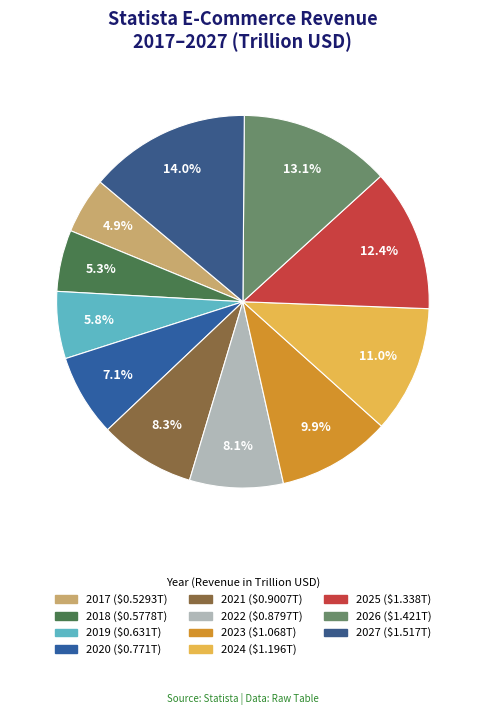

To the nearest percent, what is the difference between the largest and smallest slice percentages?

9%